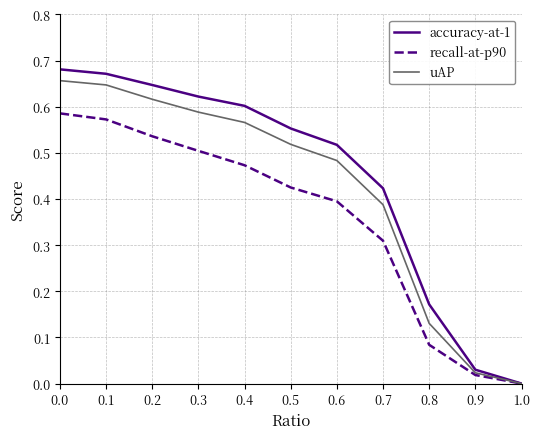

At 0.8, list the series in order from smallest to largest.

recall-at-p90, uAP, accuracy-at-1